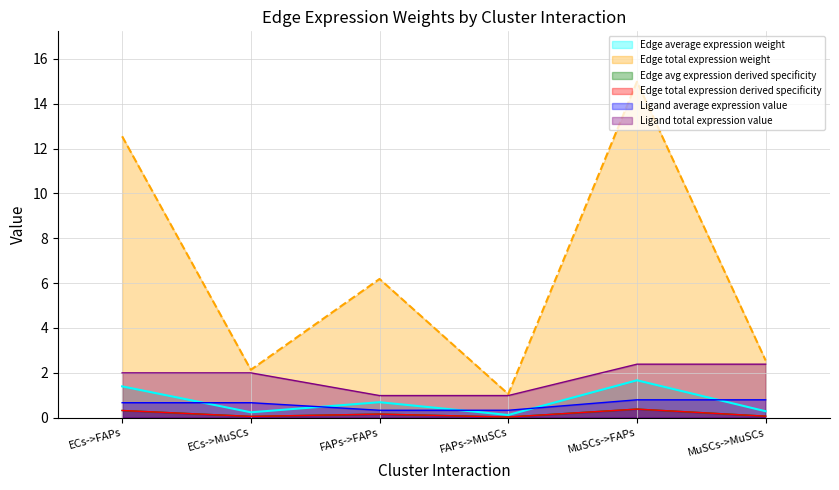

What is the difference between the Ligand average expression value values at MuSCs->FAPs and FAPs->FAPs?

0.5